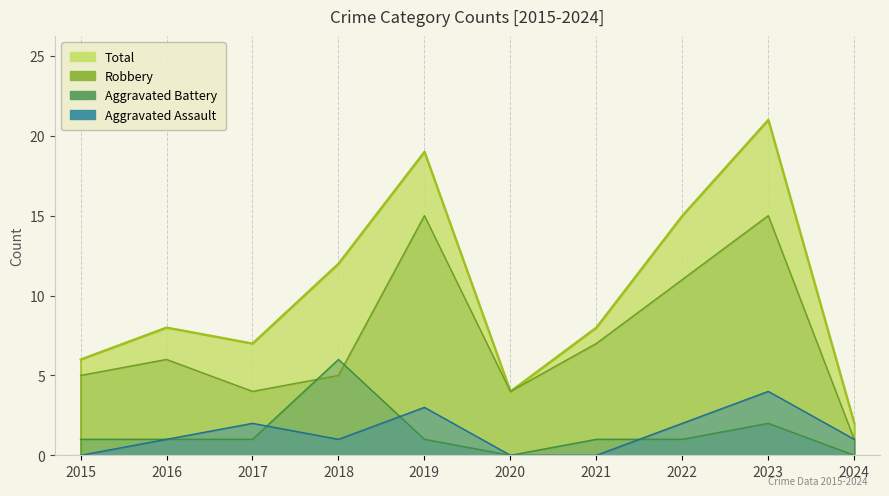

At which category does Aggravated Assault reach its first local peak?

2017